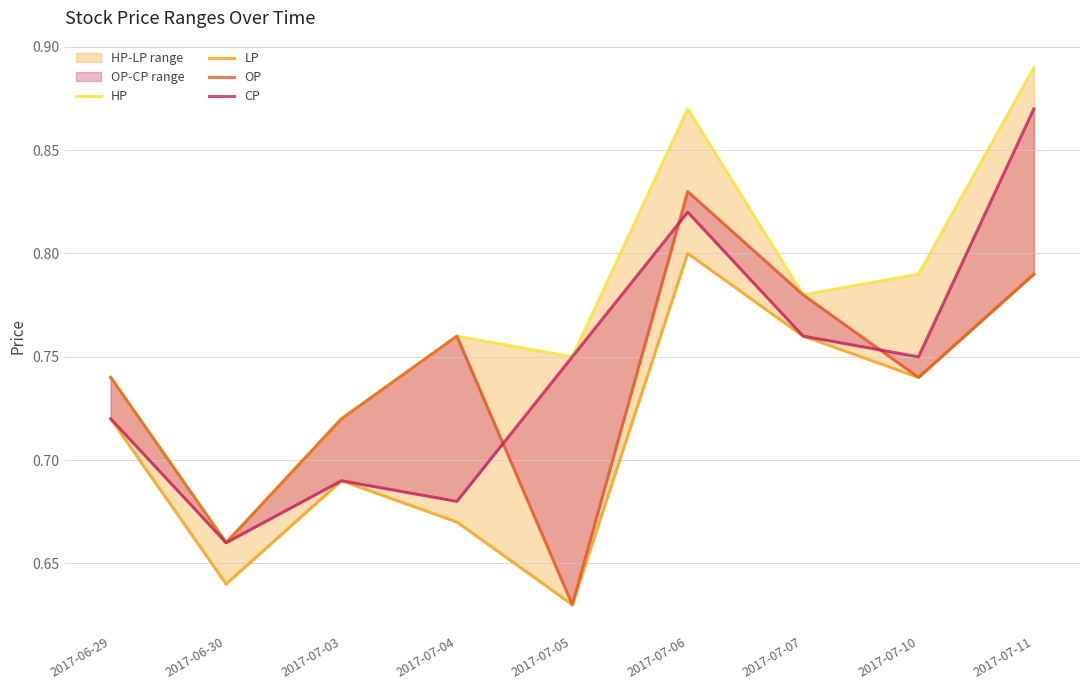

Reading left to right, transcribe all the data shown in this chart.

HP: 2017-06-29=0.7	2017-06-30=0.7	2017-07-03=0.7	2017-07-04=0.8	2017-07-05=0.8	2017-07-06=0.9	2017-07-07=0.8	2017-07-10=0.8	2017-07-11=0.9
LP: 2017-06-29=0.7	2017-06-30=0.6	2017-07-03=0.7	2017-07-04=0.7	2017-07-05=0.6	2017-07-06=0.8	2017-07-07=0.8	2017-07-10=0.7	2017-07-11=0.8
OP: 2017-06-29=0.7	2017-06-30=0.7	2017-07-03=0.7	2017-07-04=0.8	2017-07-05=0.6	2017-07-06=0.8	2017-07-07=0.8	2017-07-10=0.7	2017-07-11=0.8
CP: 2017-06-29=0.7	2017-06-30=0.7	2017-07-03=0.7	2017-07-04=0.7	2017-07-05=0.8	2017-07-06=0.8	2017-07-07=0.8	2017-07-10=0.8	2017-07-11=0.9